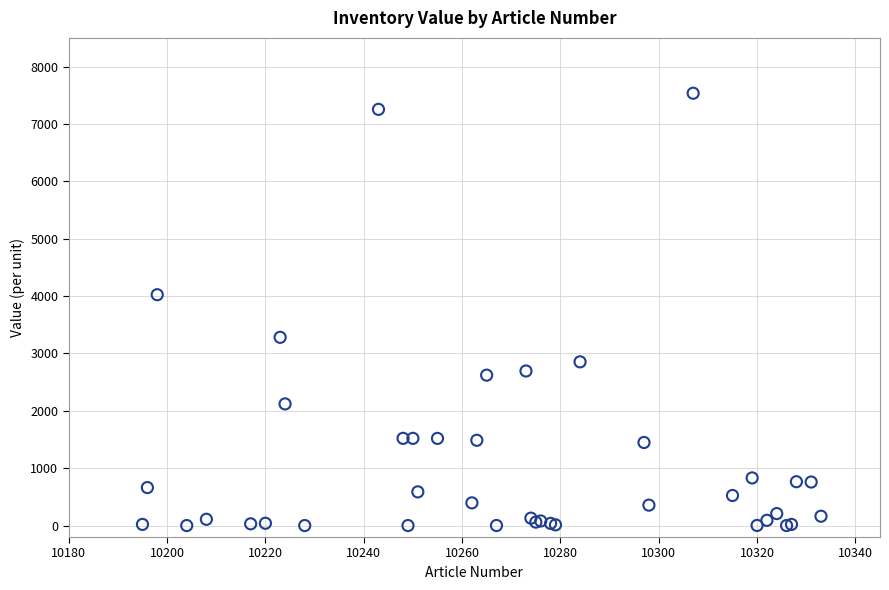

What Y value in the scatter plot is closest to 3767?

4023.8